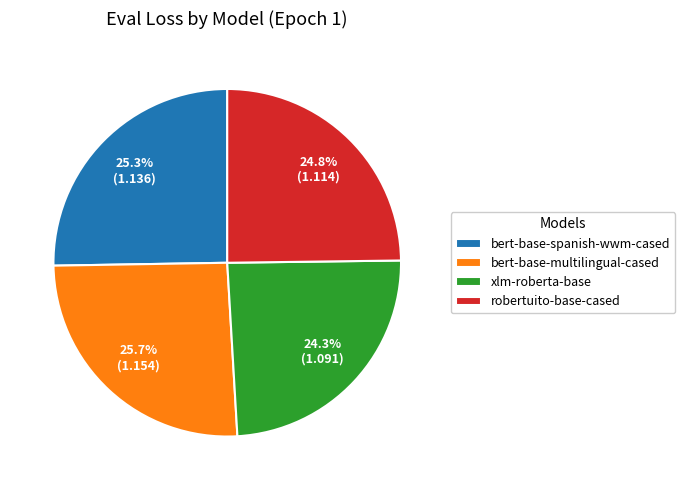

Does bert-base-multilingual-cased account for over 50% of the chart?

No